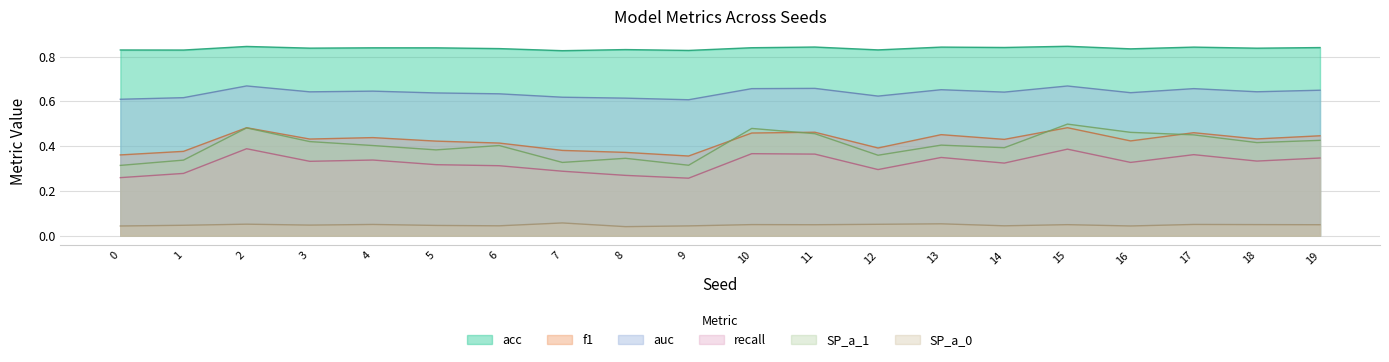

True or false: f1 and SP_a_0 intersect in this chart.

False